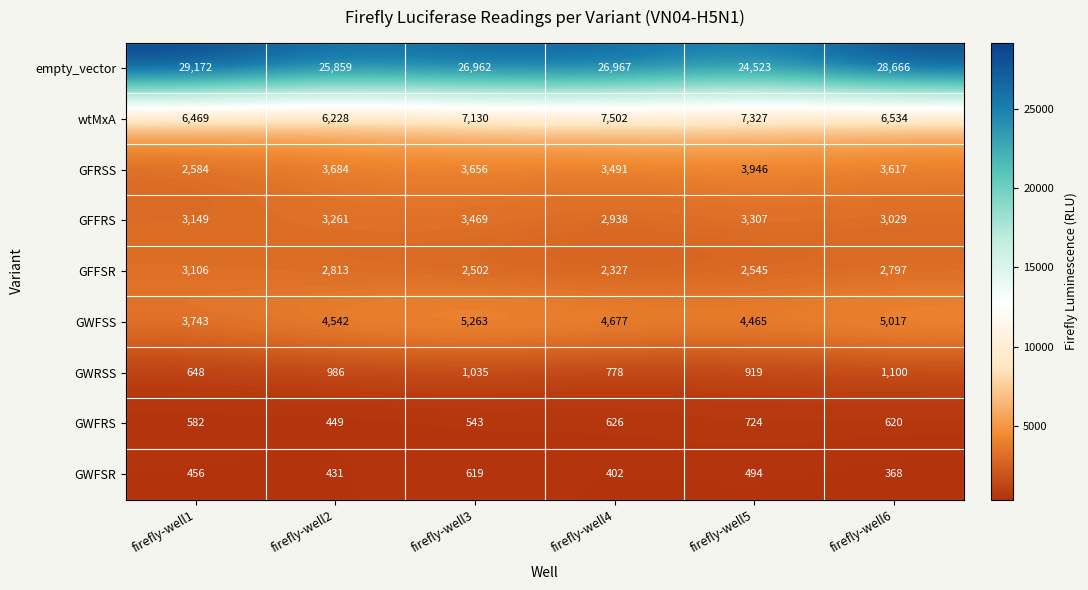

What is the difference between the highest and lowest values at firefly-well3?

26419